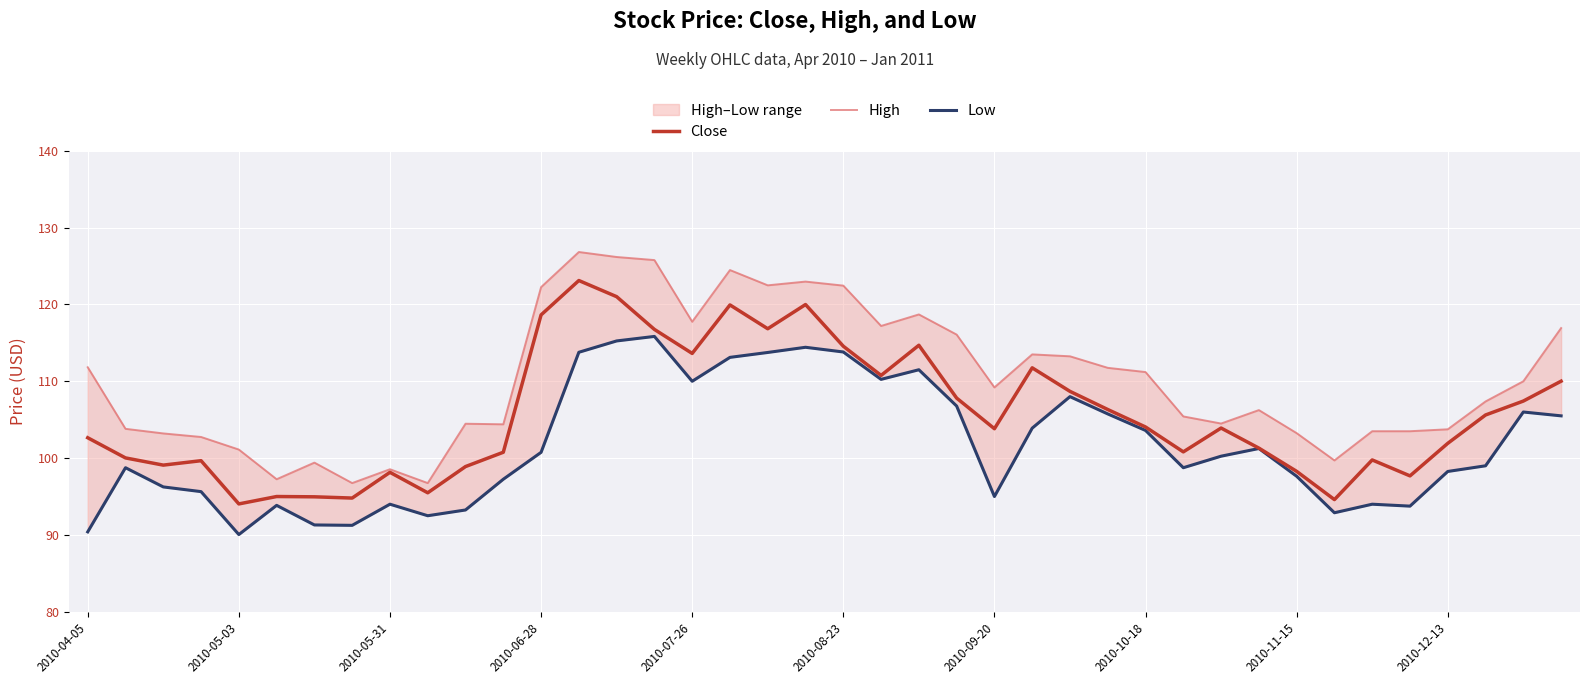

What are all the series names shown in the legend?

Close, High, Low